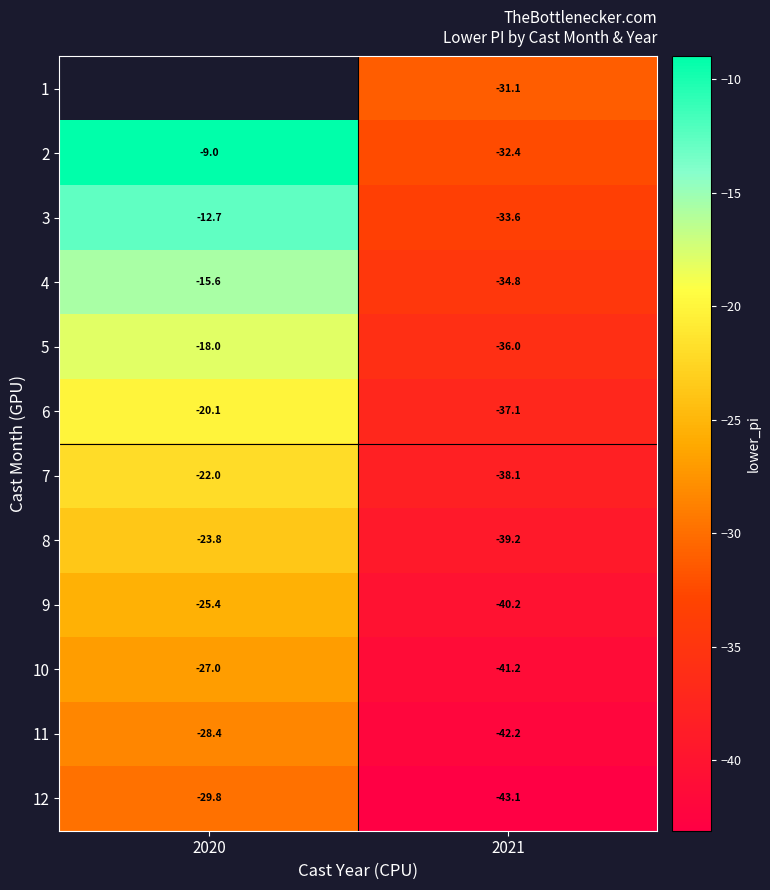

What is the approximate value of 9 at 2021?

-40.2